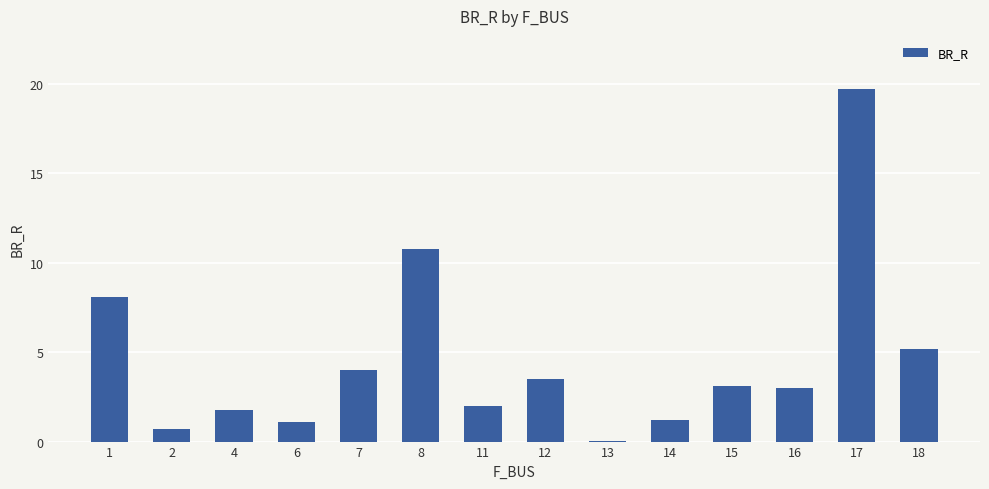

What is the sum of the values at 7 and 14?

5.2